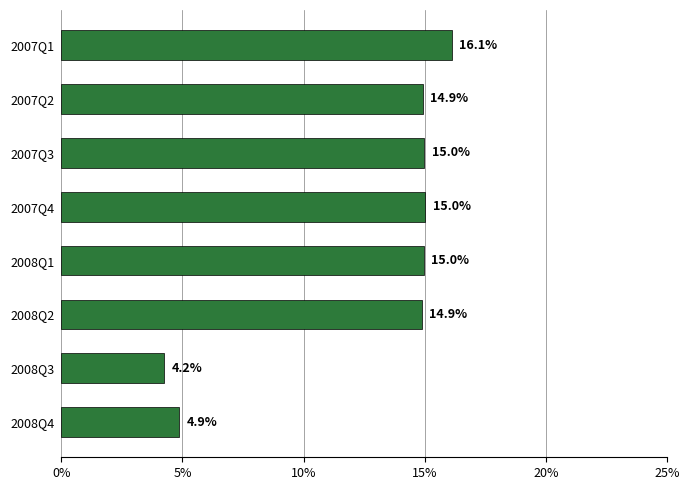

How many bars are there in total?

8